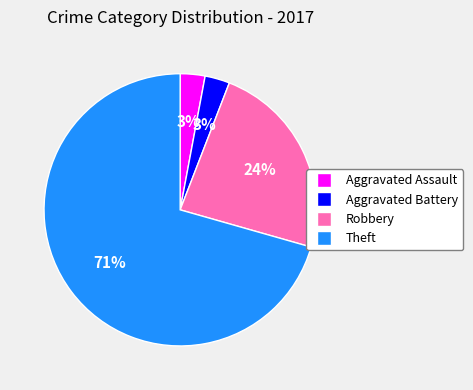

What is the largest slice in the pie chart?

Theft